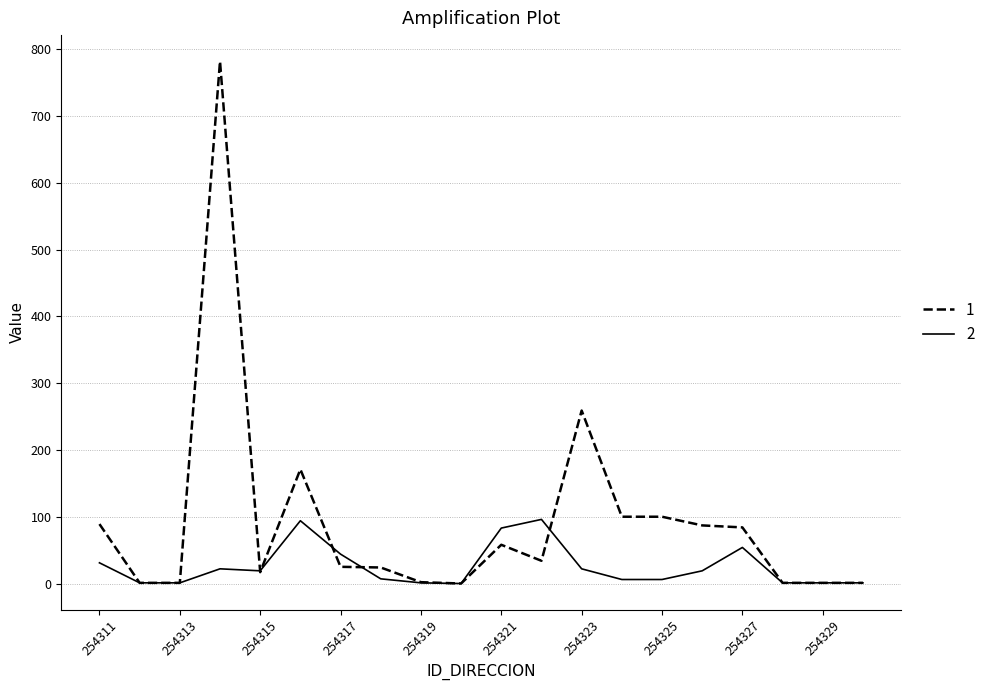

What is the maximum value shown in the chart?

782